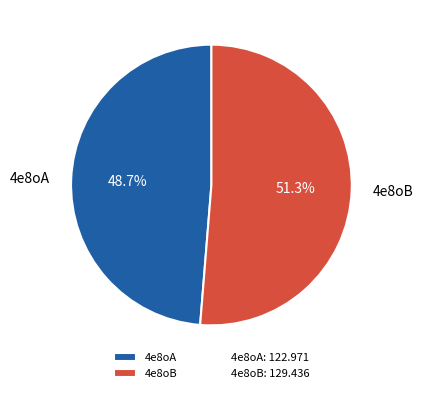

Rank the categories by value from highest to lowest.

4e8oB, 4e8oA